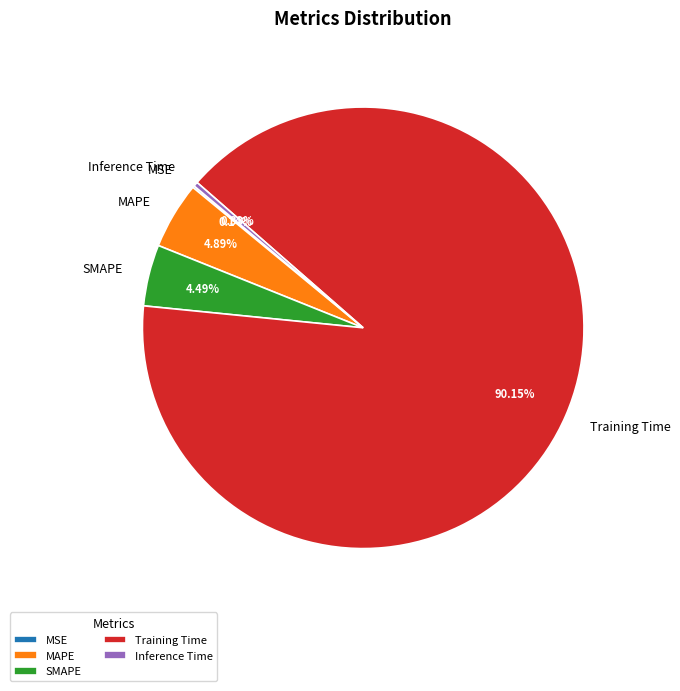

Which category has the biggest portion of the pie?

Training Time